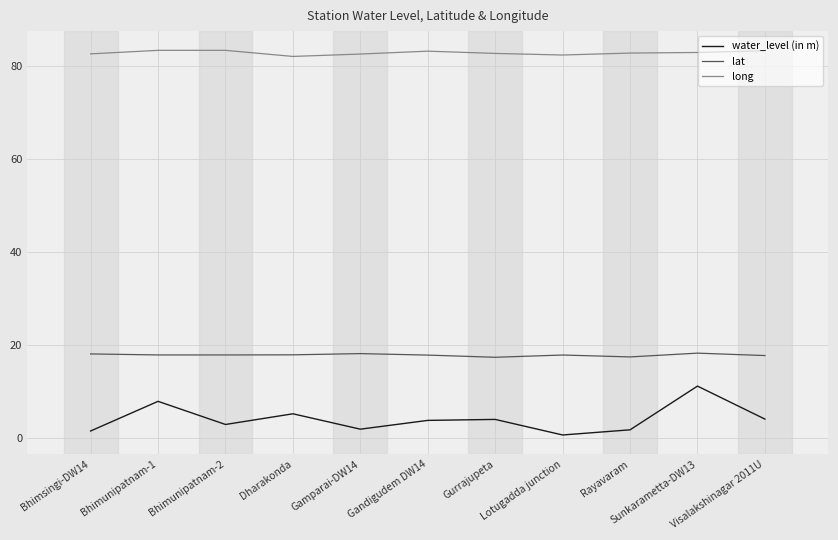

Rank the series by their average value, from lowest to highest.

water_level (in m), lat, long